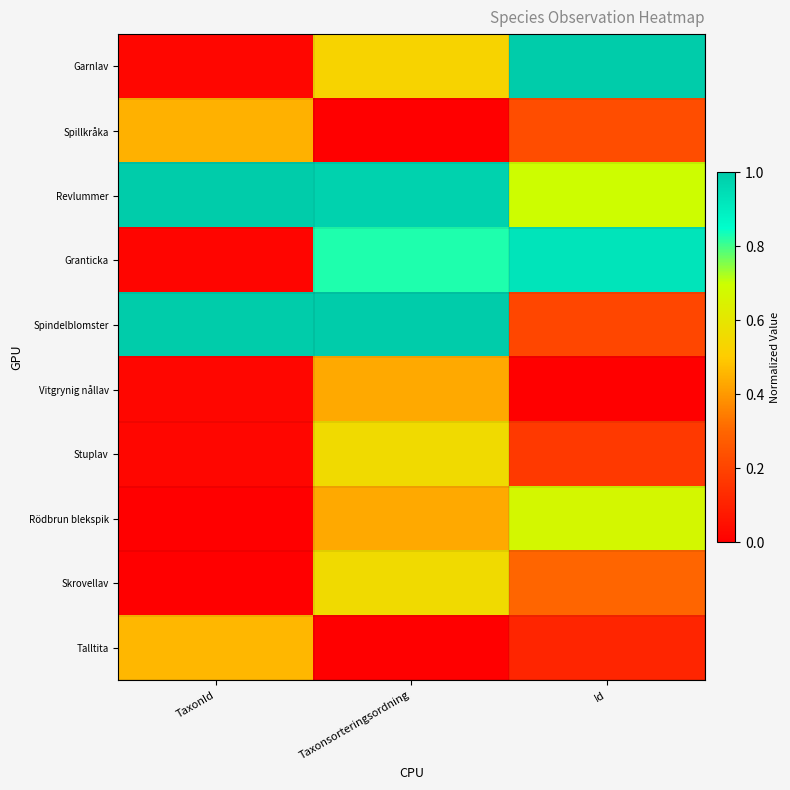

What is the spread (max minus min) of values at Taxonsorteringsordning?

1.0